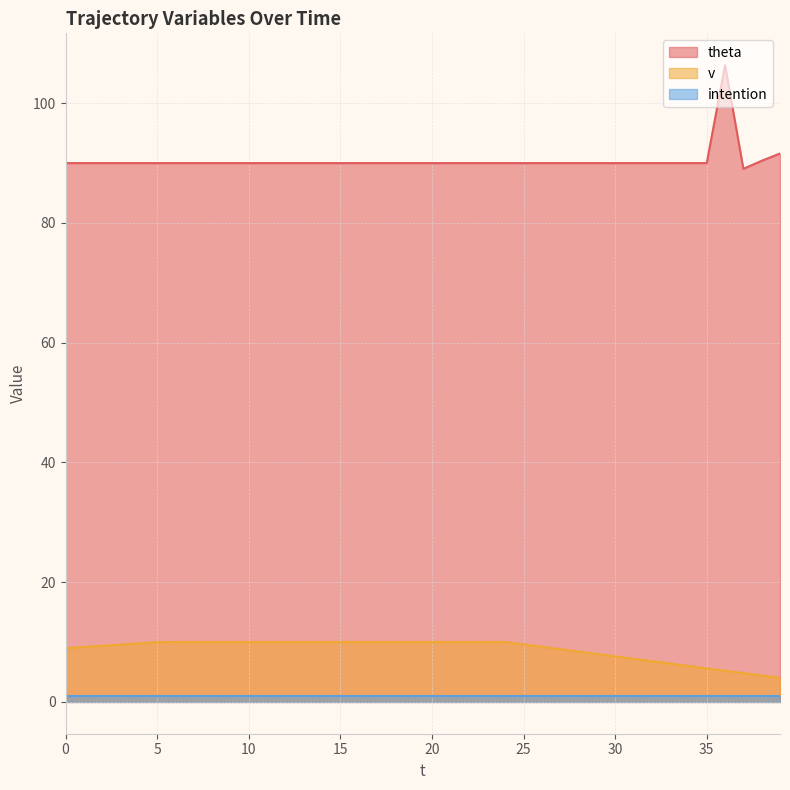

Where is the first local maximum for theta?

36